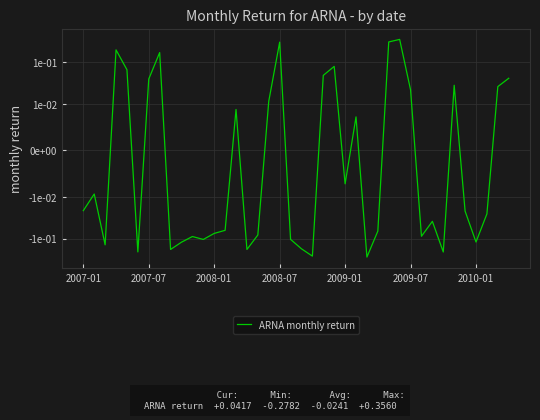

Count the number of data series in this chart.

1